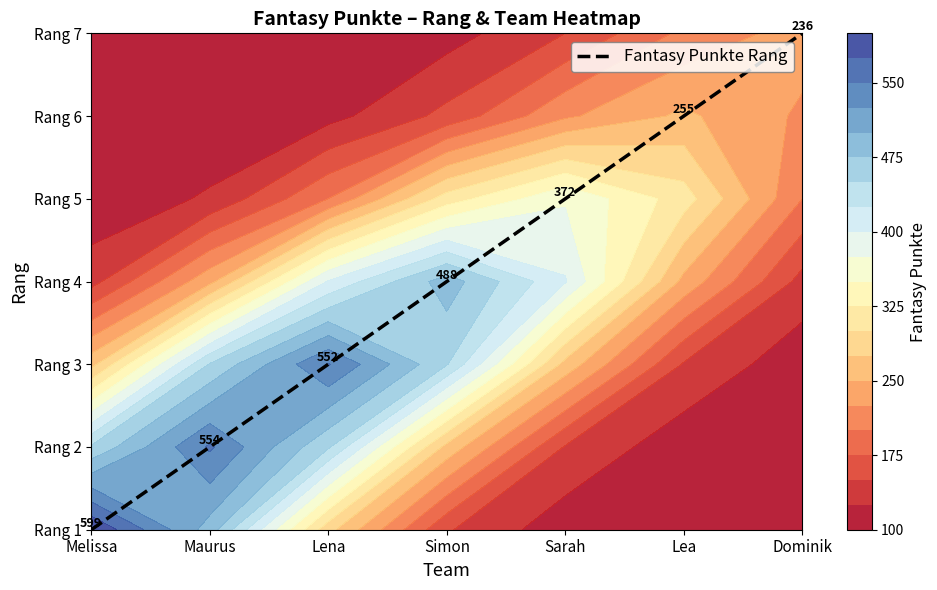

What is the change in value from Melissa to Simon?

+3